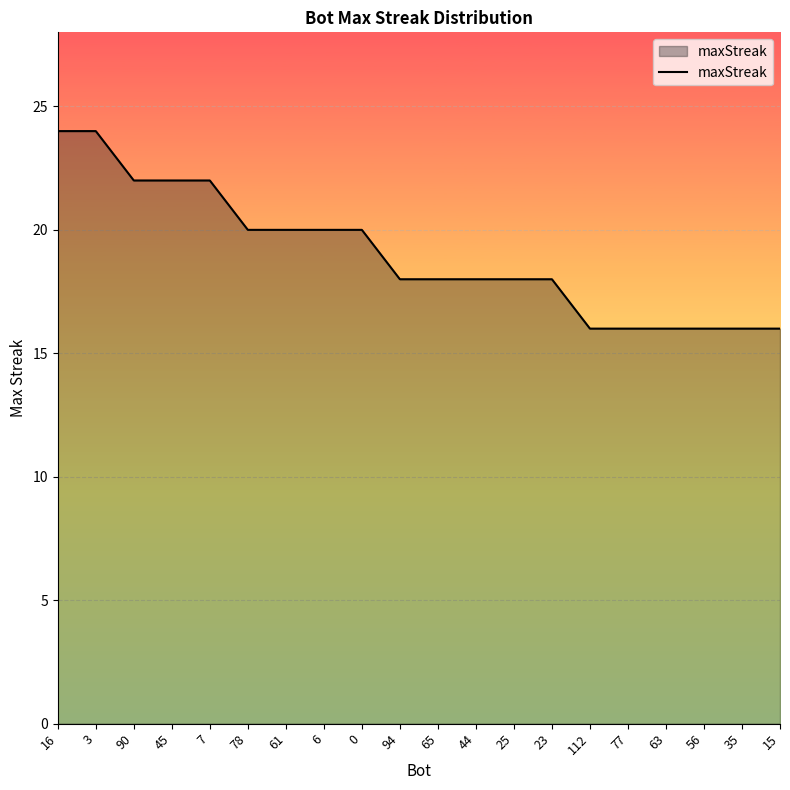

True or false: the data shows 22 at 45.

True